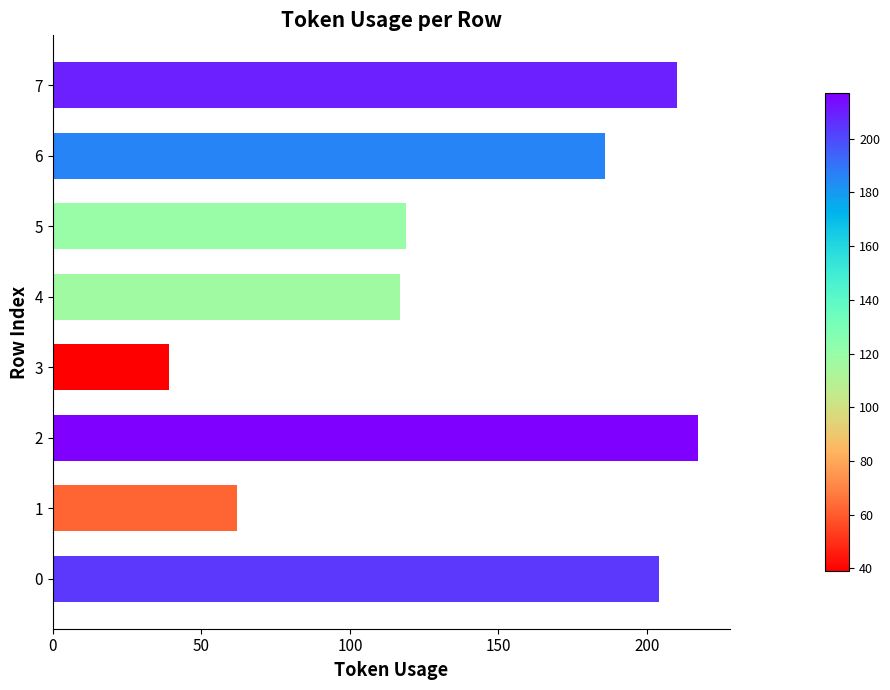

How many distinct data groups are displayed?

1